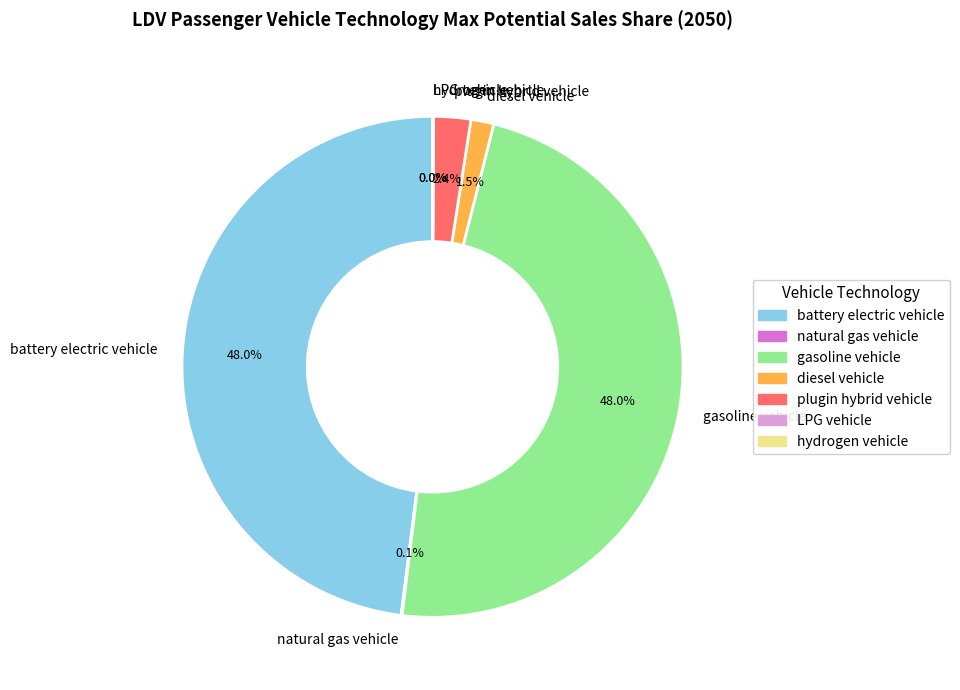

To the nearest percent, what is the average slice percentage?

14%